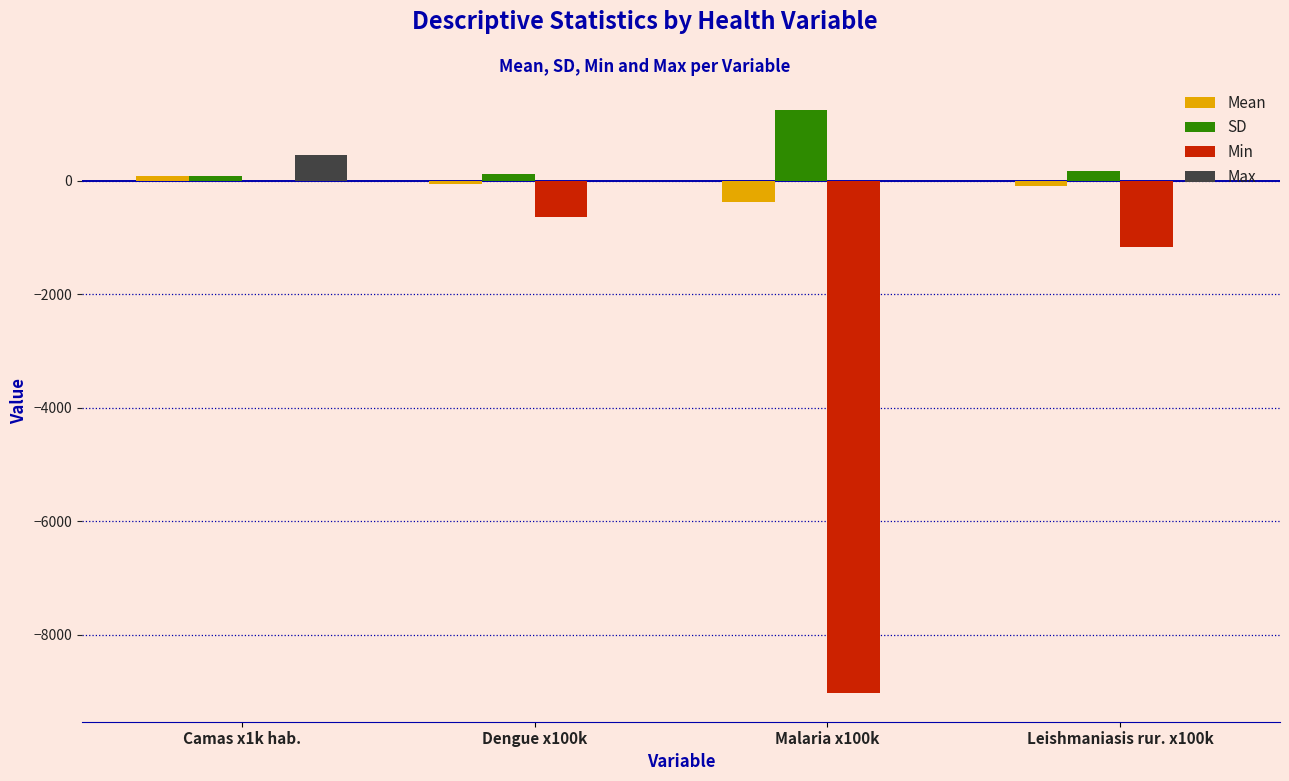

At which label does SD reach its peak?

Malaria x100k